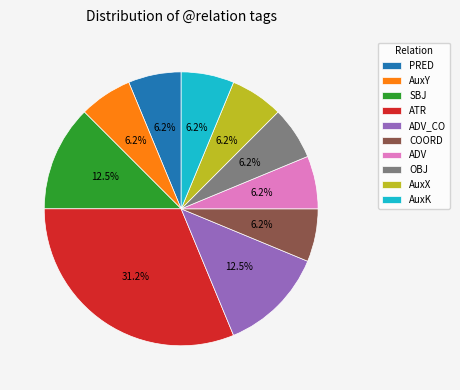

Approximately how many times larger is the value at AuxY compared to SBJ?

0.5